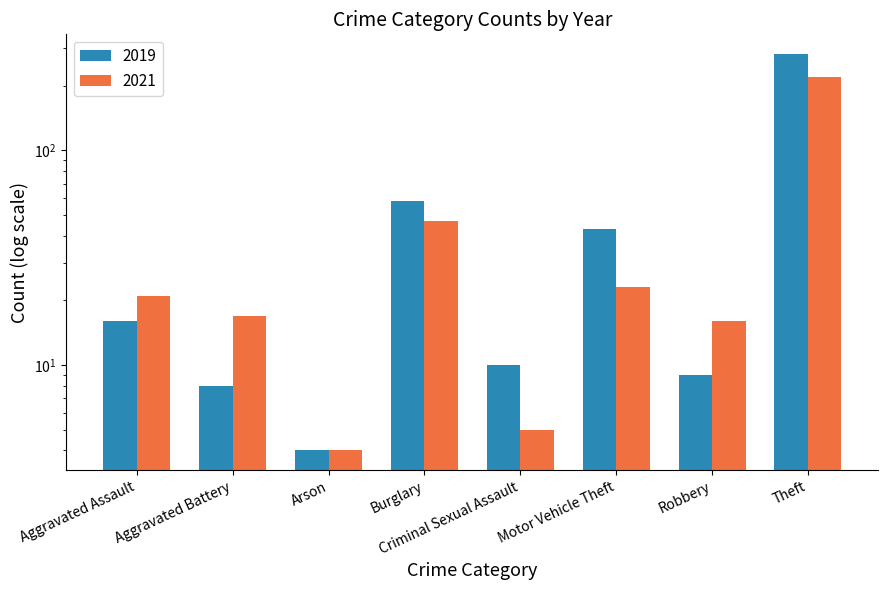

What is the difference between the highest and lowest values at Aggravated Assault?

5